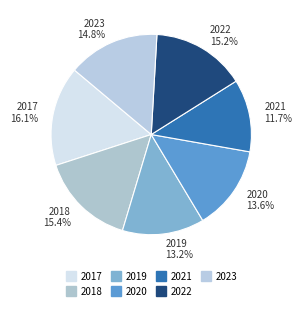

How many slices are in this pie chart?

7